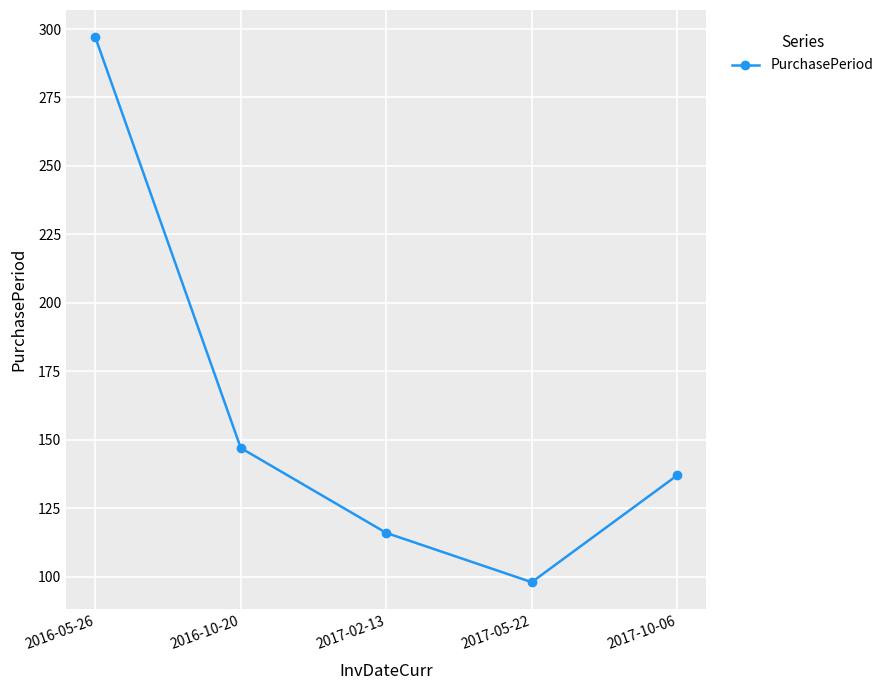

True or false: the data has more than 1 interior local peaks.

False